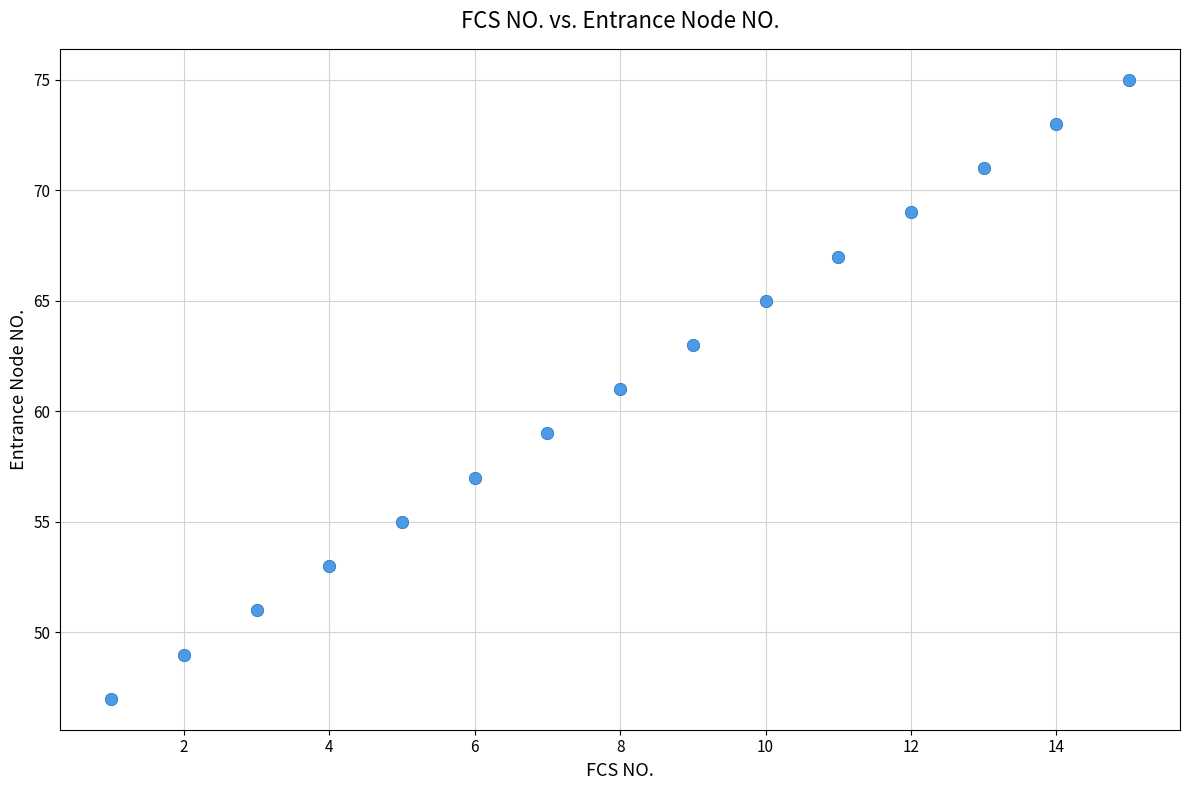

What is the range of X values (max minus min)?

14